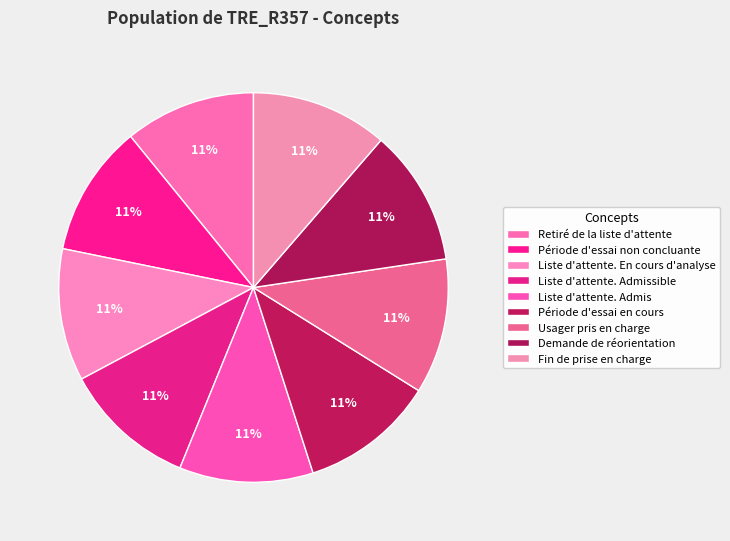

How much of the chart is everything except Demande de réorientation?

88.7%